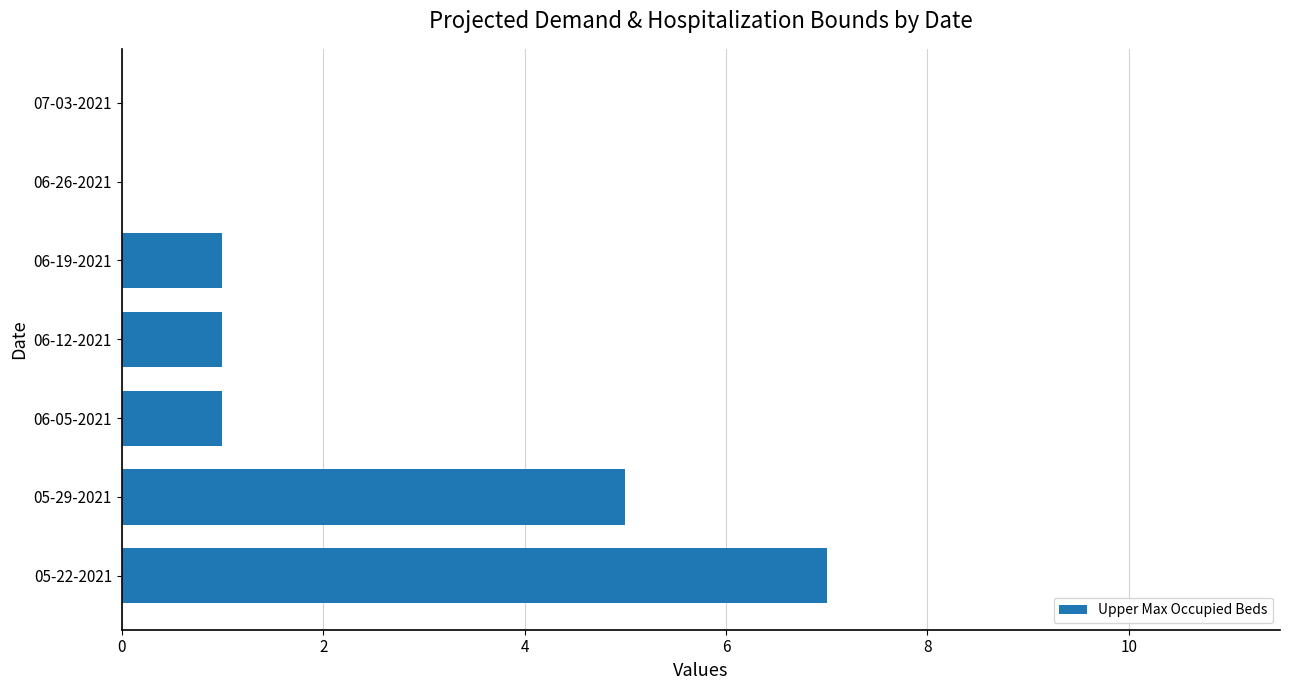

The chart shows a value of 0 at 07-03-2021. True or false?

True